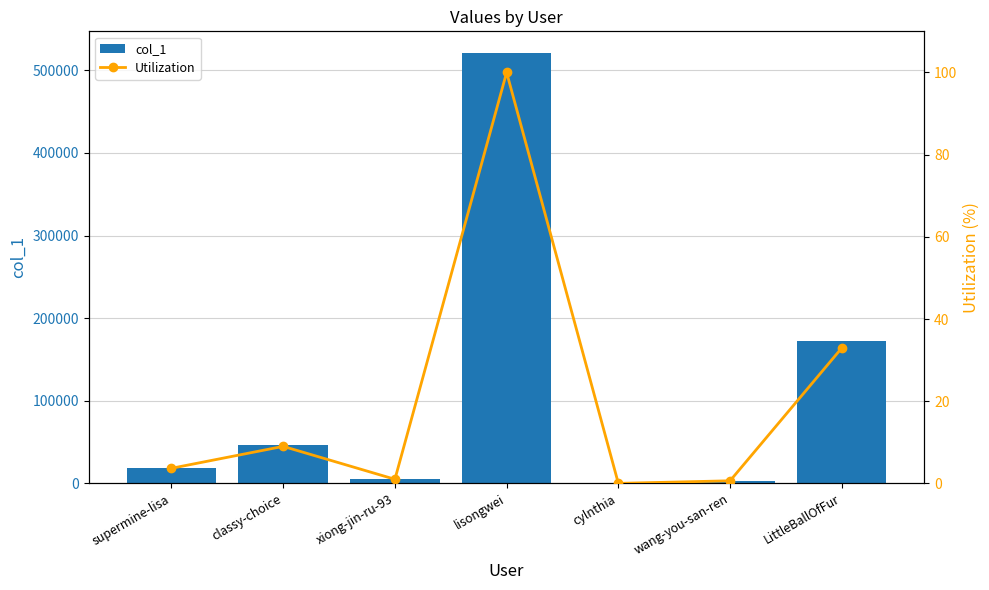

Which category has the lowest value in the Utilization series?

cylnthia